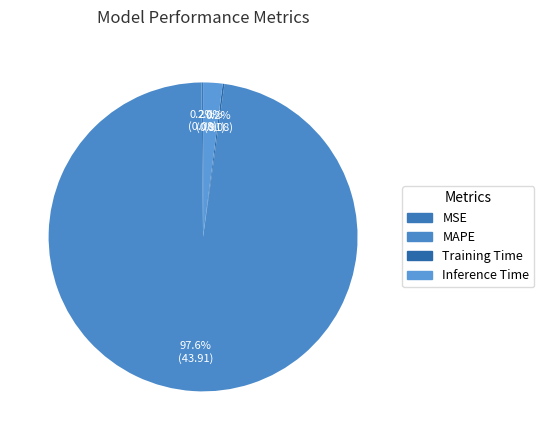

Is there any slice that represents more than half of the pie?

Yes